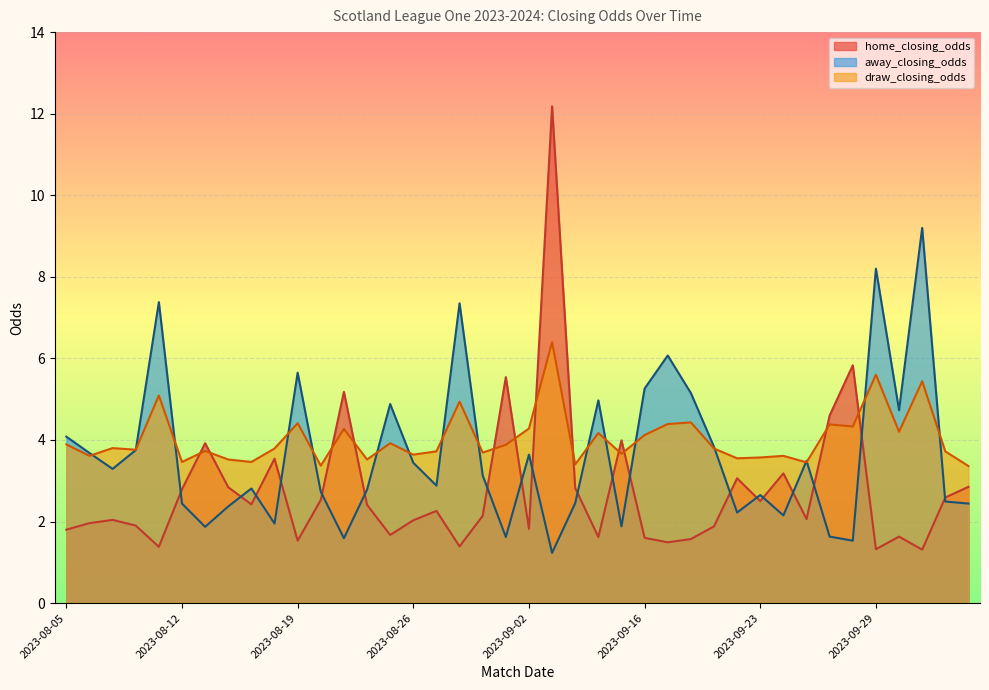

What is the total value across all series at 2023-09-02?

9.7